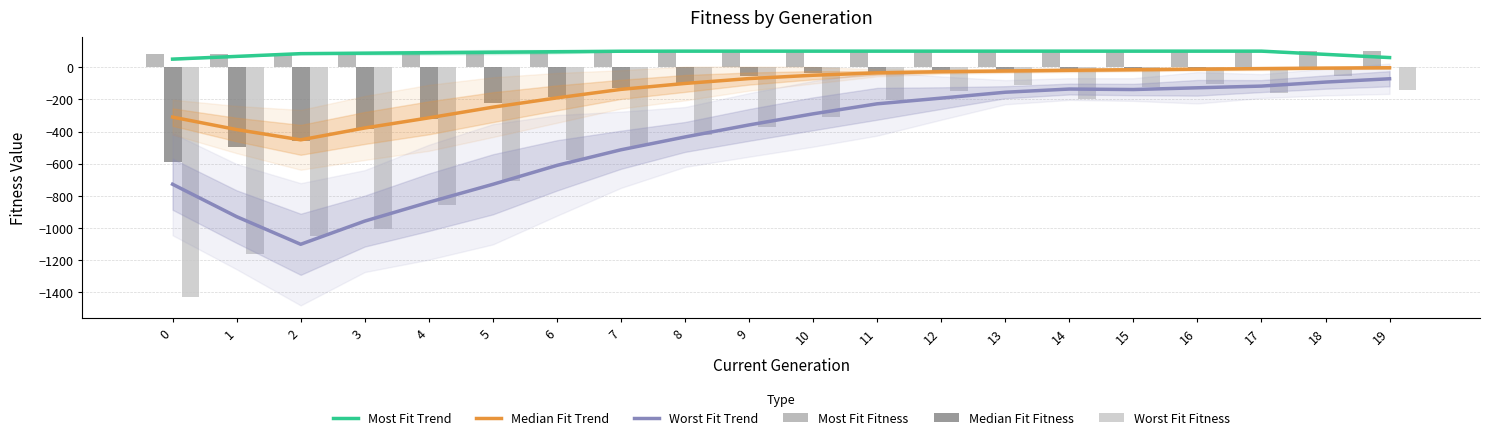

What is the difference between the maximum and minimum values in the Median Fit Trend series?

448.4